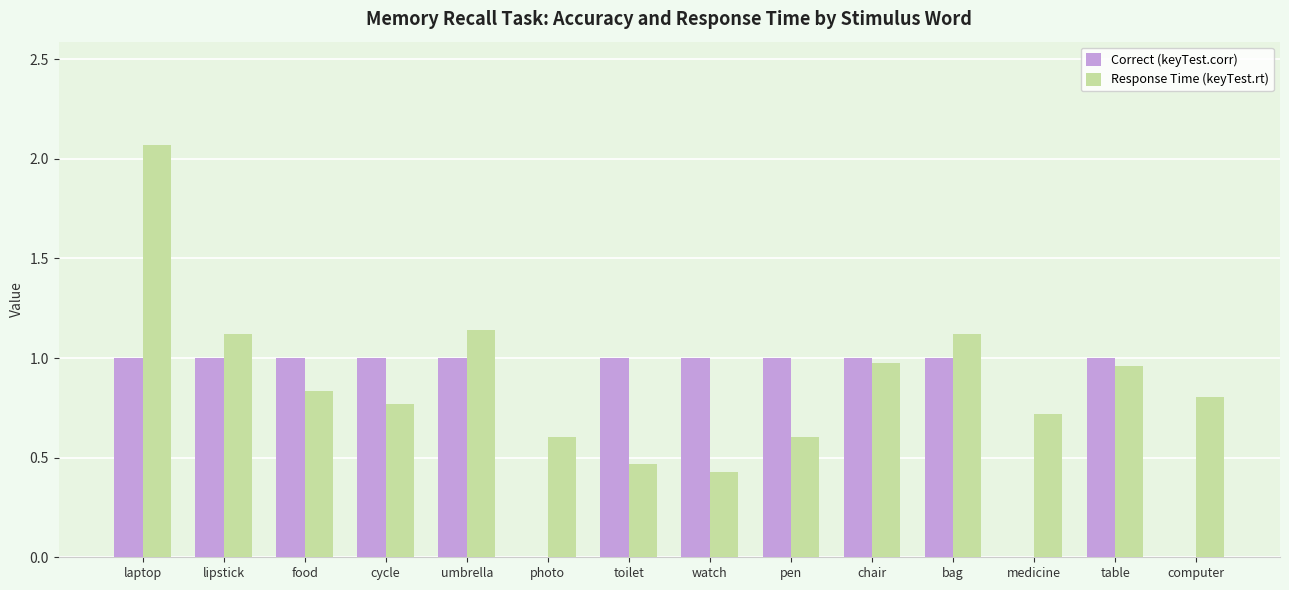

What is the sum of the Correct (keyTest.corr) values at pen and cycle?

2.0